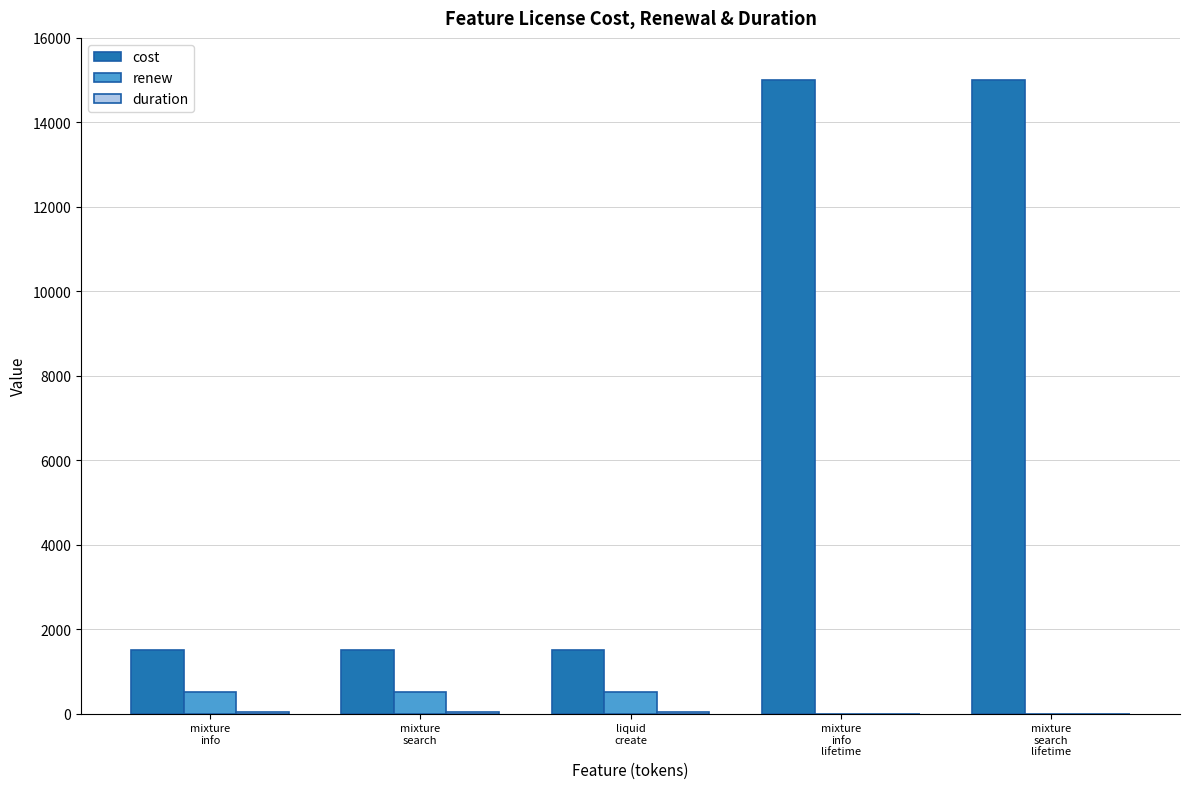

What is the highest value of the renew series?

500